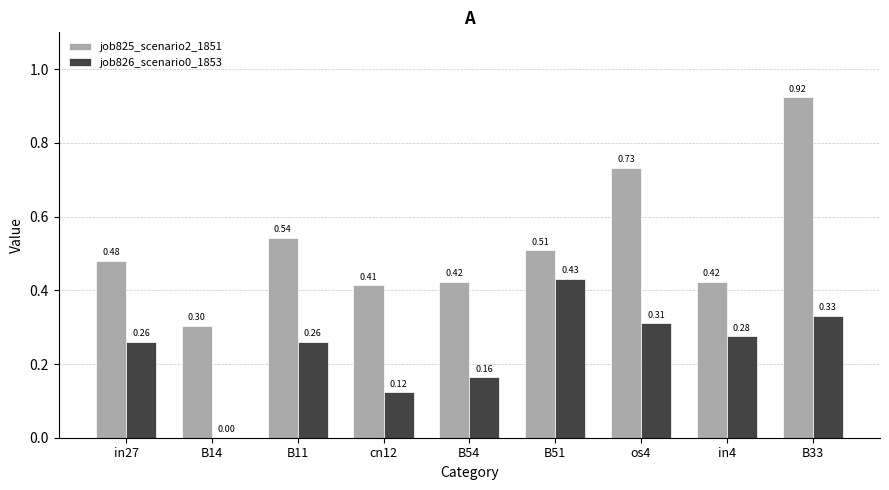

Which series changed the most between in27 and B51?

job826_scenario0_1853